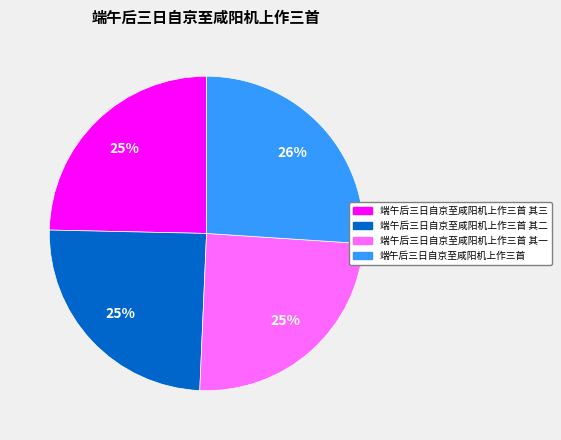

To the nearest percent, what portion does 端午后三日自京至咸阳机上作三首 represent?

26%